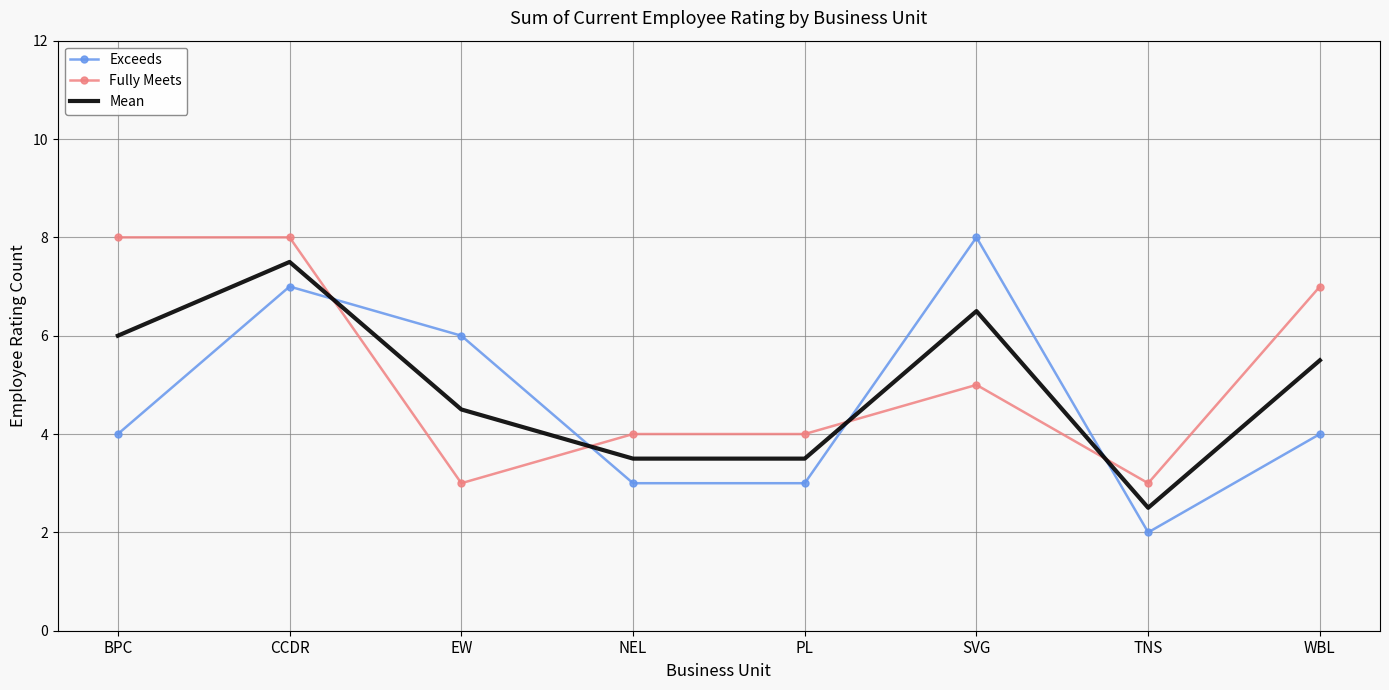

What position from the left is TNS?

7